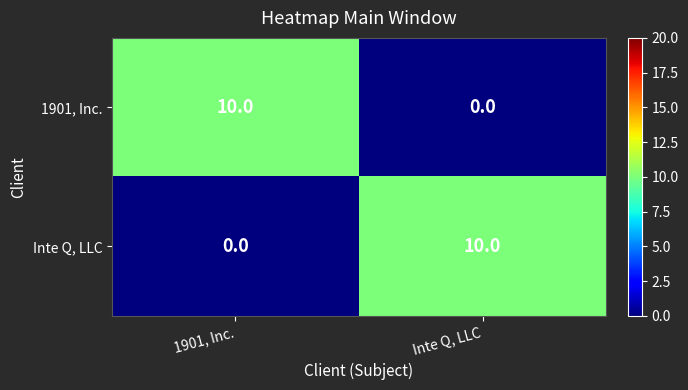

Where is Inte Q, LLC nearest to the value 5?

1901, Inc.